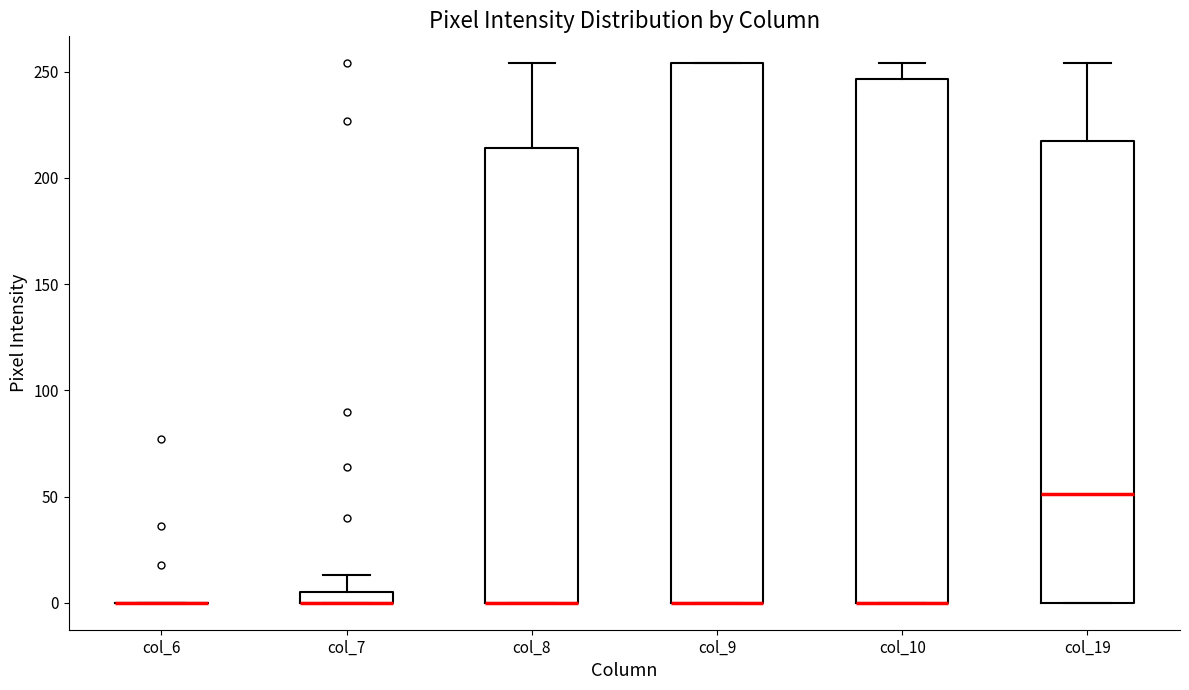

Comparing the boxes themselves (not the whiskers), which one is the tallest?

col_9